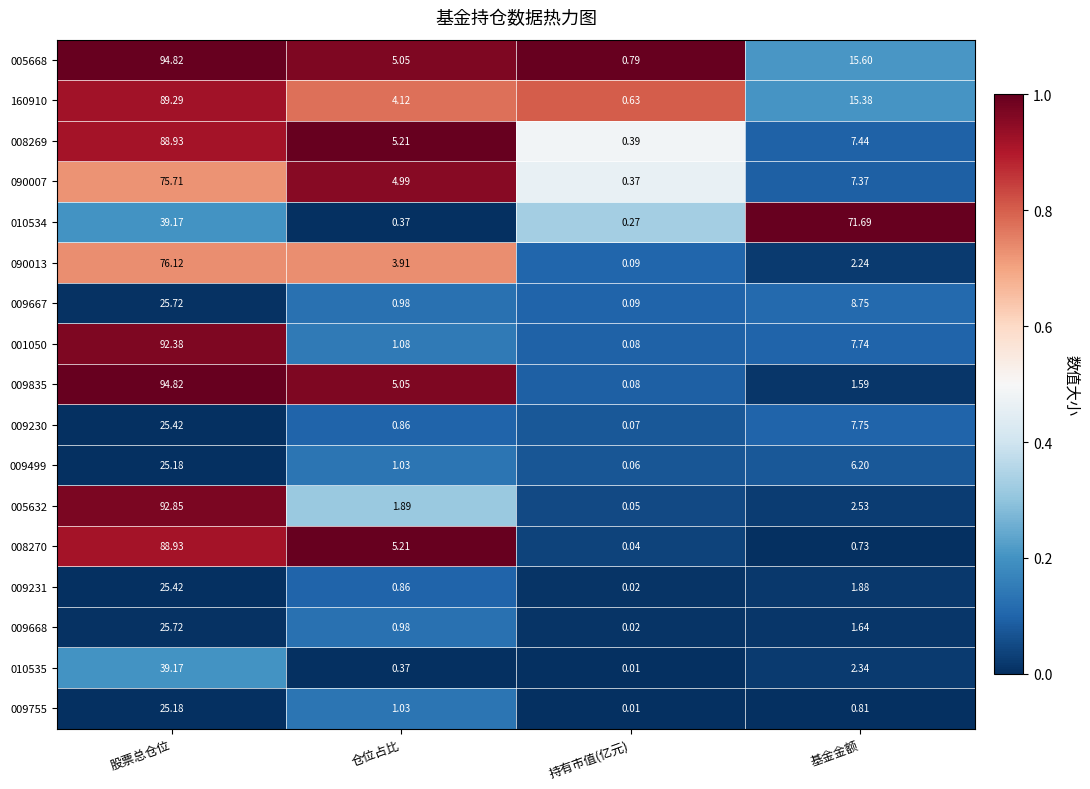

Where does the 010534 series first go above 39?

股票总仓位